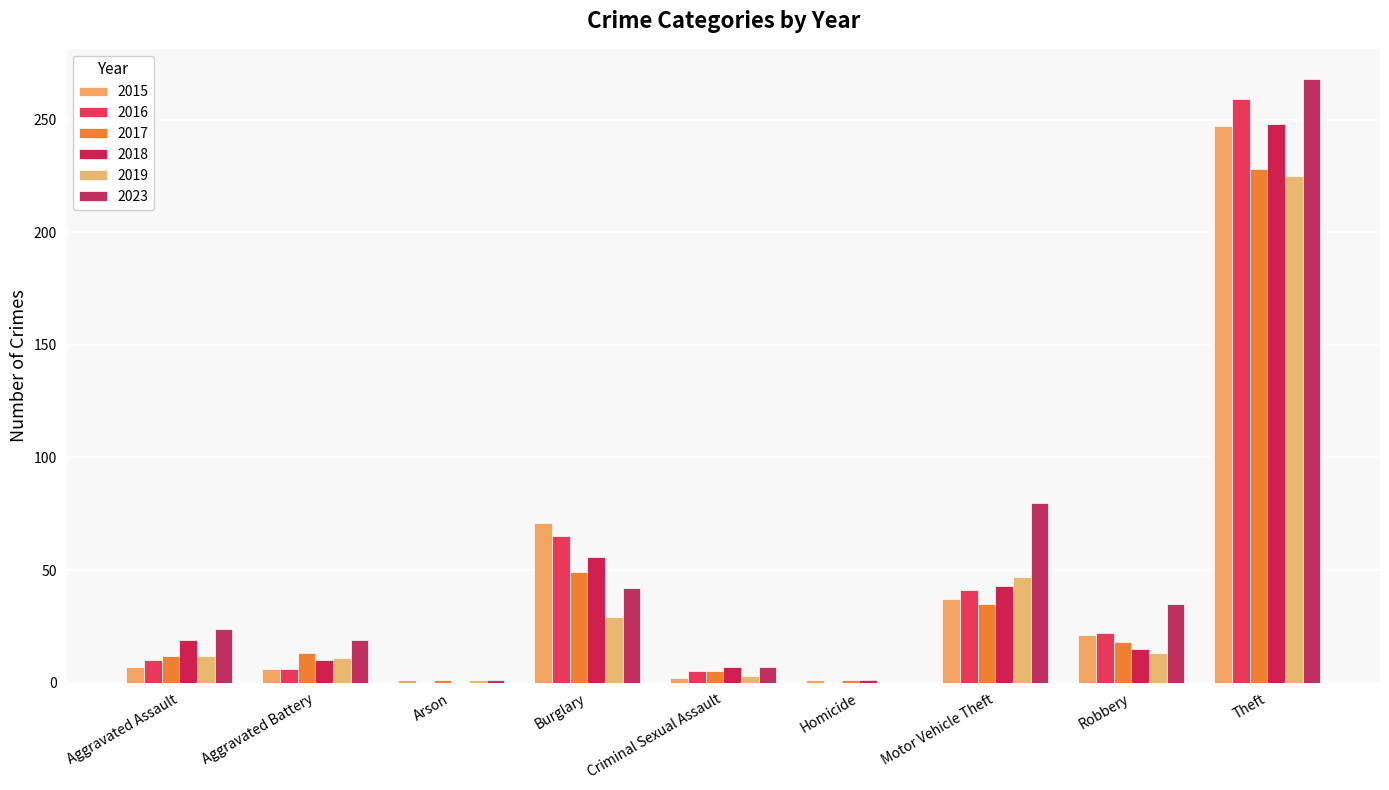

What is the sum of the 2018 values at Motor Vehicle Theft and Burglary?

99